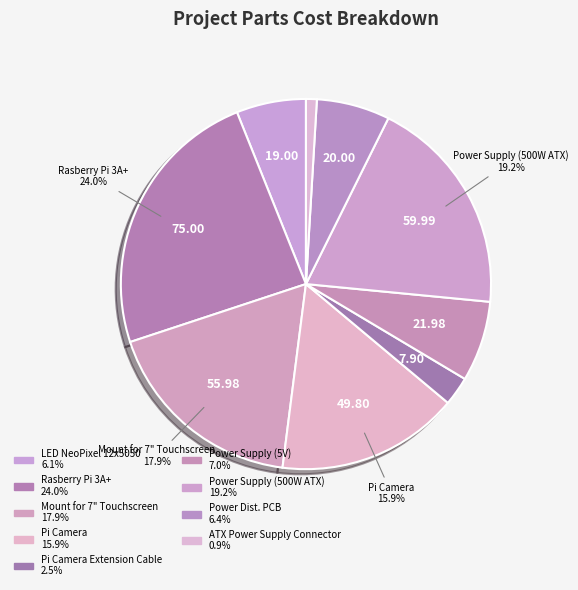

How many segments does this pie chart have?

9